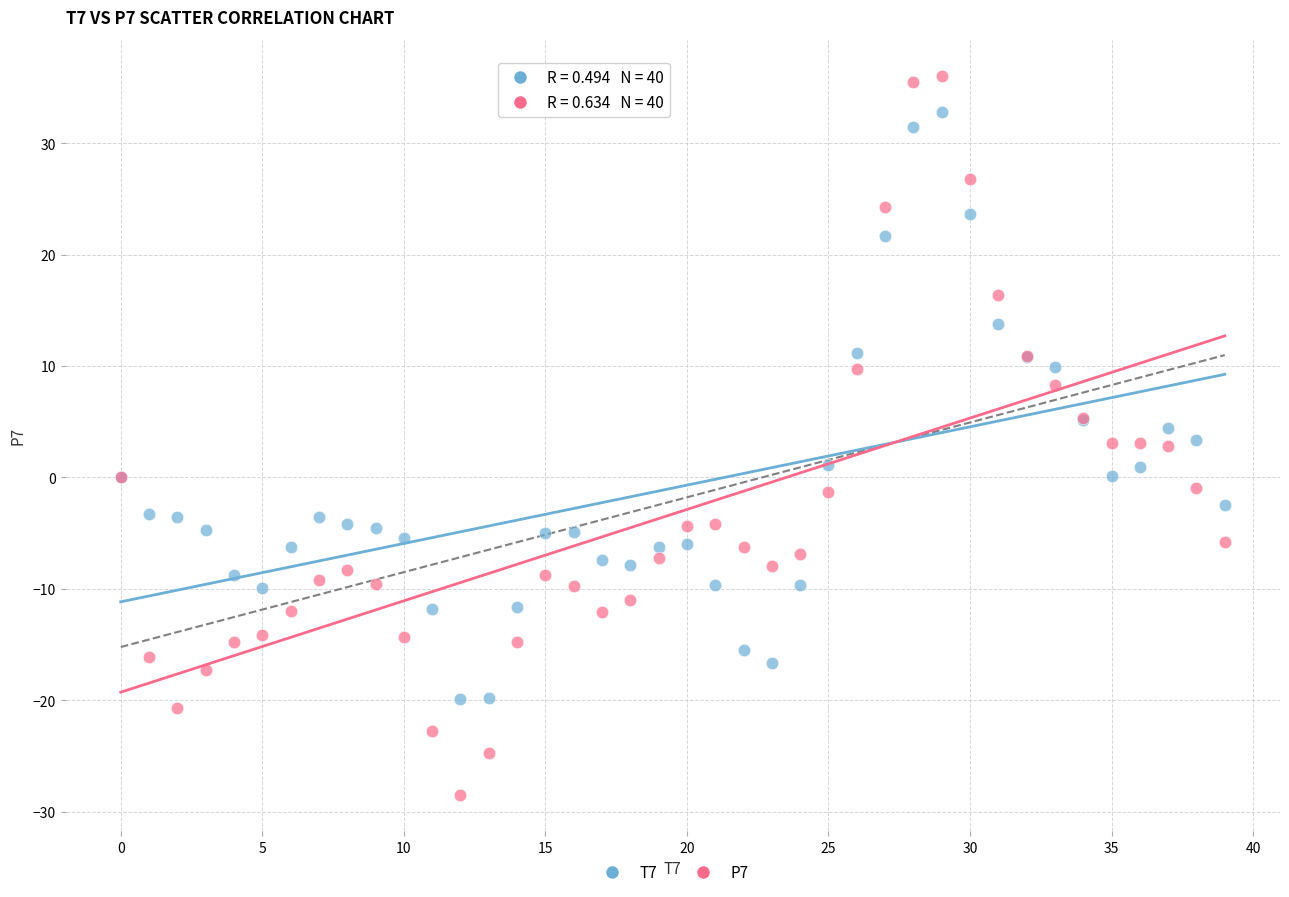

Which series contains the highest Y value?

P7